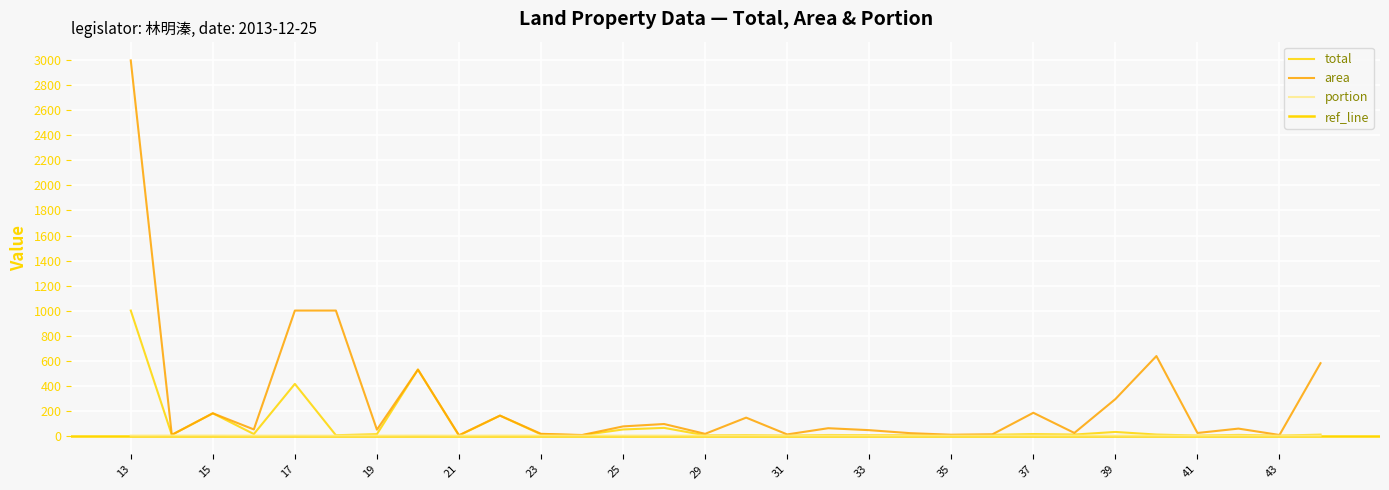

Rank the series by their average value, from lowest to highest.

portion, total, area